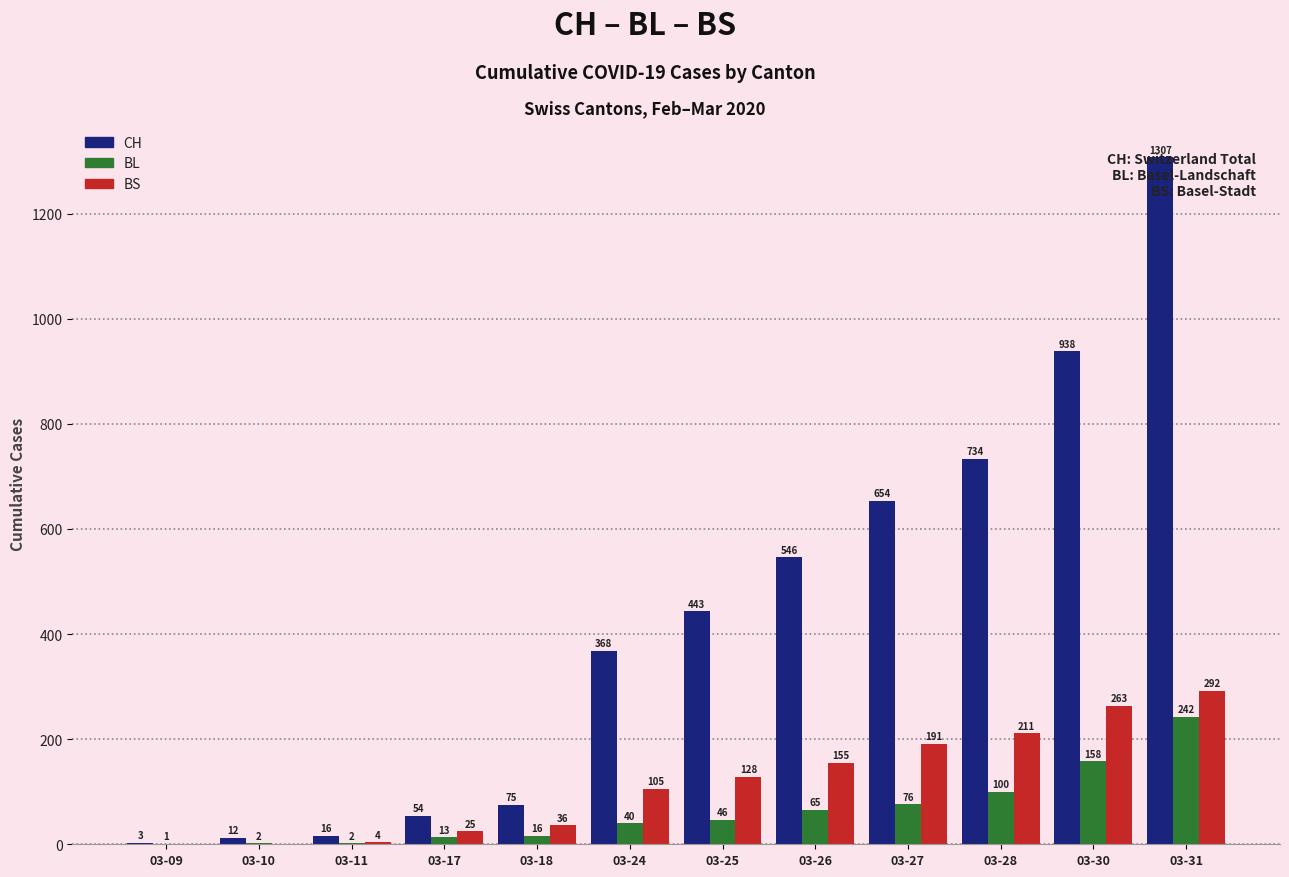

What is the sum of the BS values at 03-28 and 03-24?

316